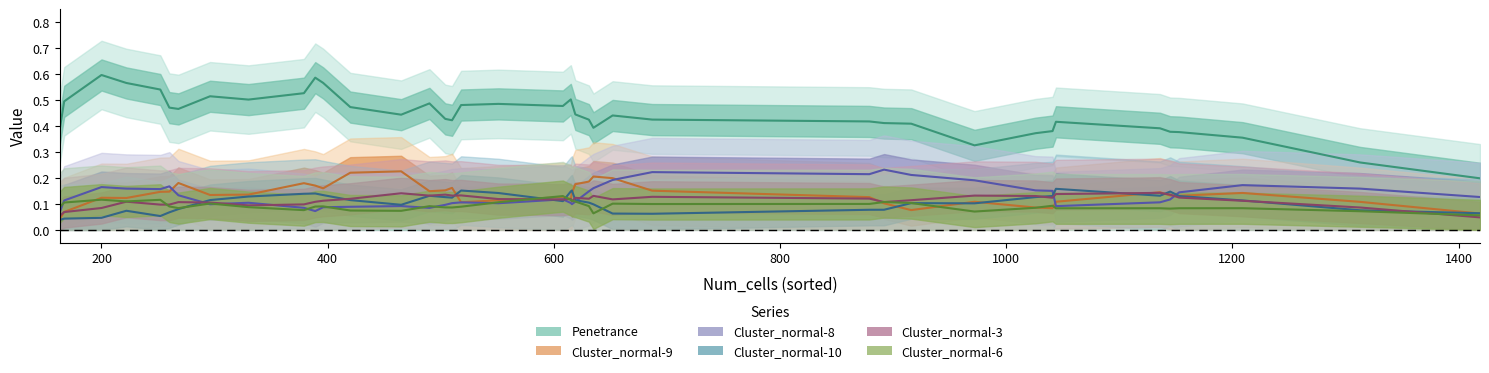

Between 22 and 5, which is larger?

5